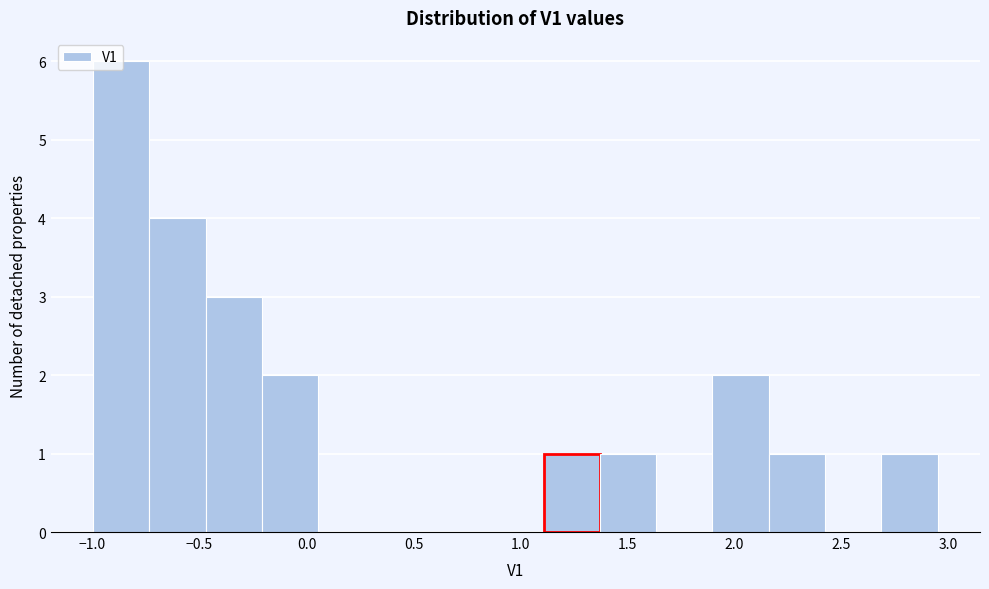

Reading left to right, list every bar in this chart as the range it spans on the x-axis followed by its height. Neither the bar edges nor the heights are printed on the chart, so give them approximately, as read against the axes.

-1.00 to -0.75: 6
-0.75 to -0.45: 4
-0.45 to -0.20: 3
-0.20 to 0.05: 2
0.05 to 0.30: 0
0.30 to 0.60: 0
0.60 to 0.85: 0
0.85 to 1.10: 0
1.10 to 1.35: 1
1.35 to 1.65: 1
1.65 to 1.90: 0
1.90 to 2.15: 2
2.15 to 2.40: 1
2.40 to 2.70: 0
2.70 to 2.95: 1